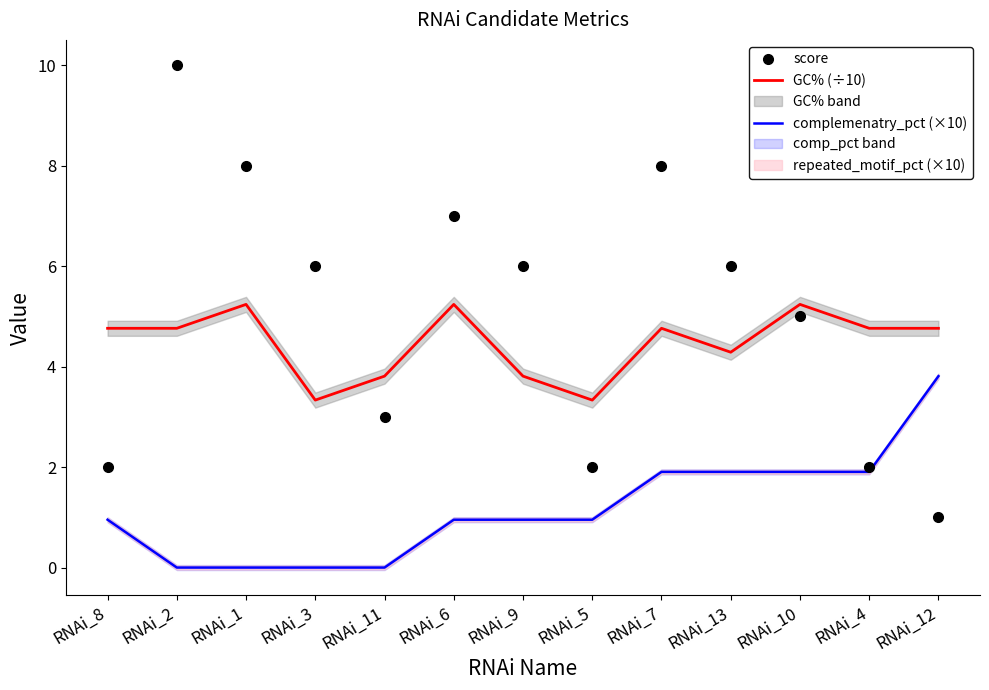

What position from the right is RNAi_5?

6